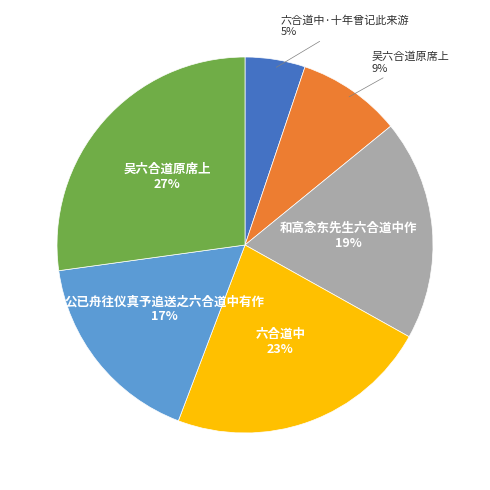

Is there a majority slice in this chart?

No